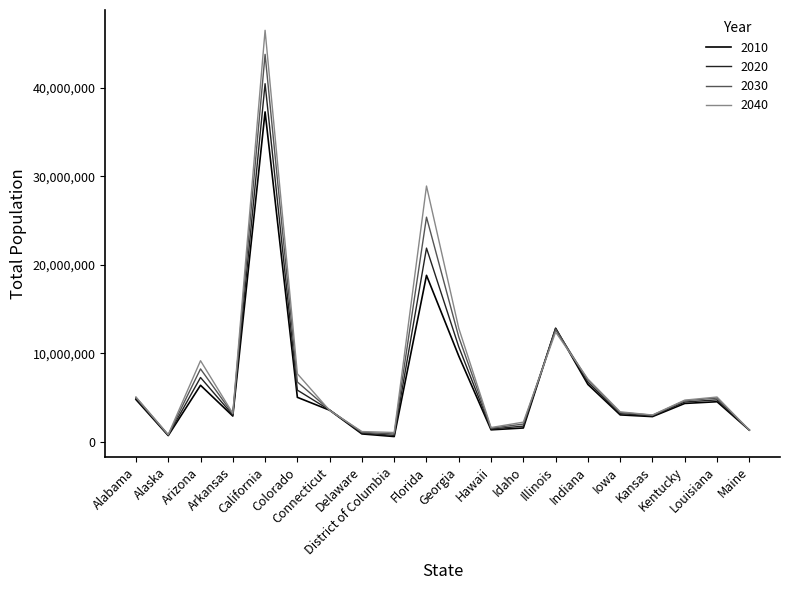

List the series in order of their peak value, highest first.

2040, 2030, 2020, 2010